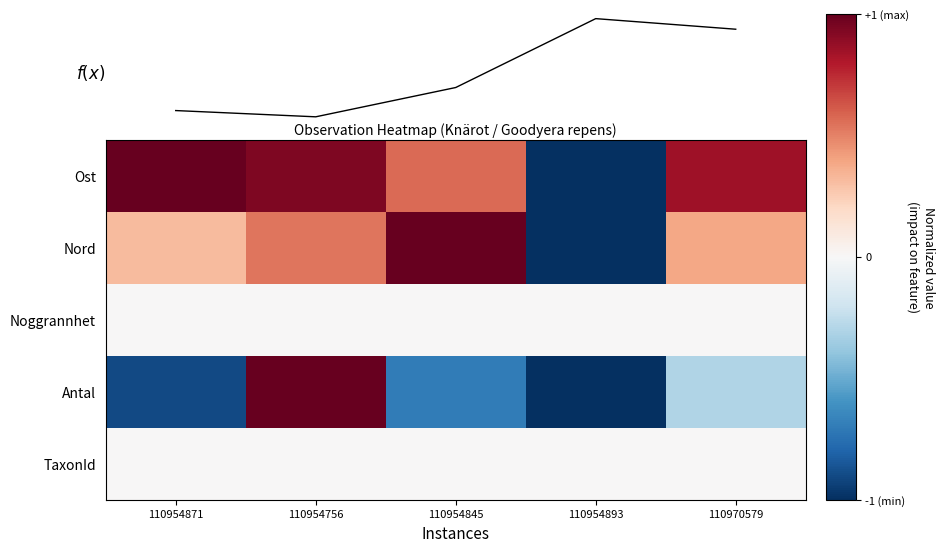

Which series has the largest total across all categories?

Ost